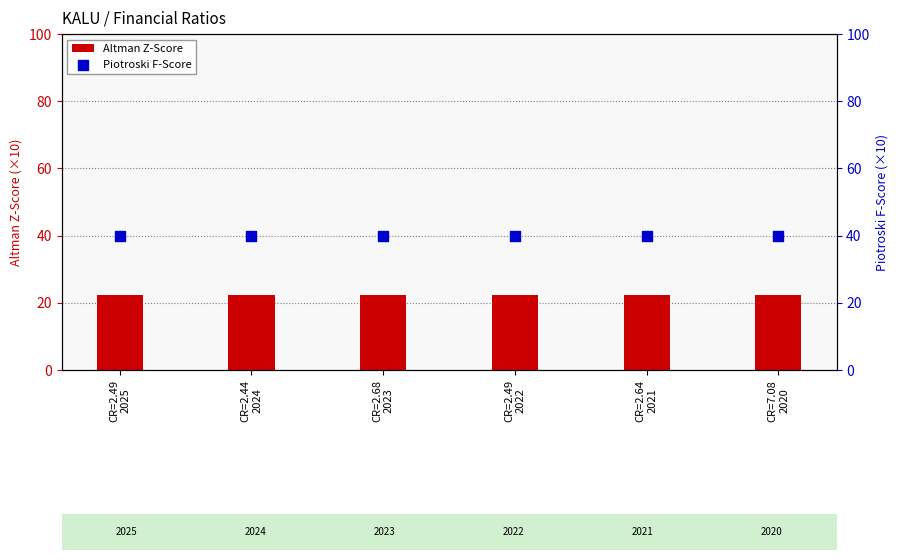

What is the total value across all series at CR=2.49
2025?

62.2